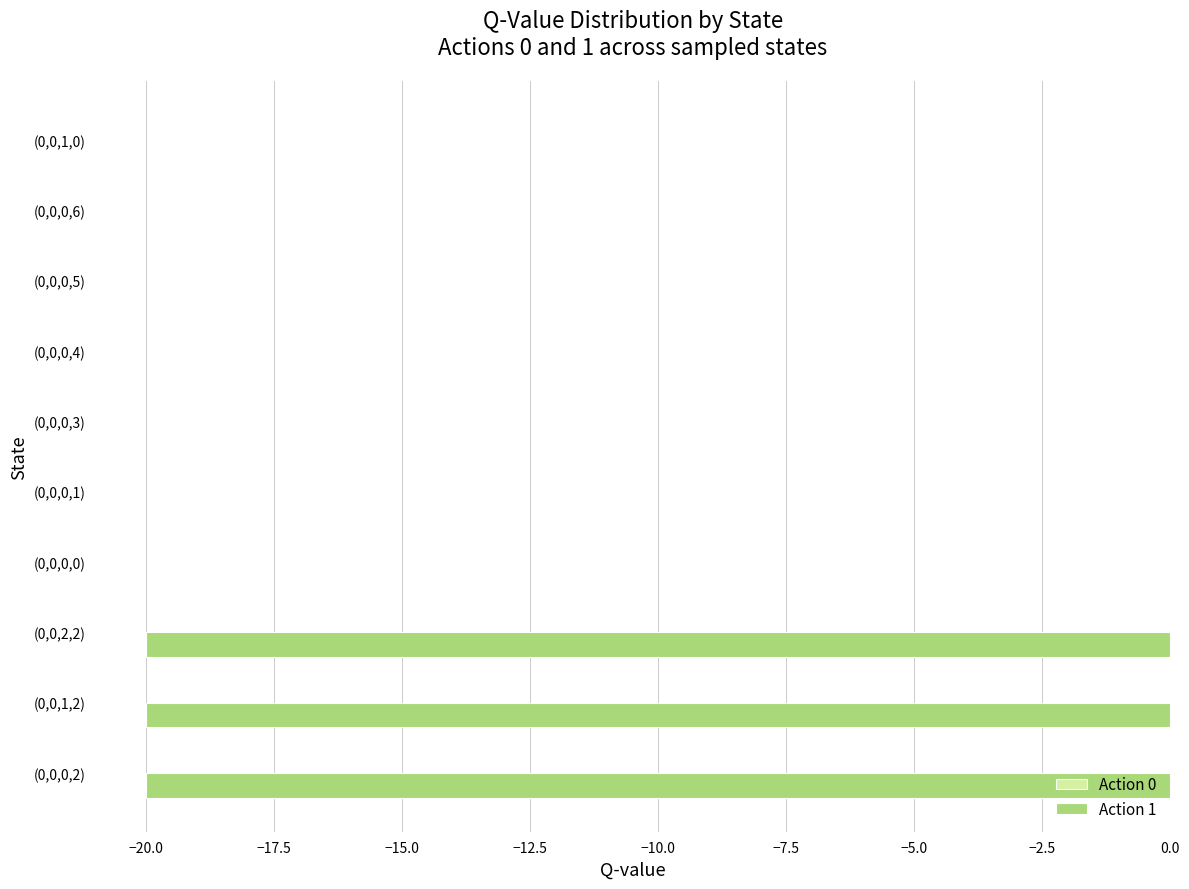

True or false: the data shows -12.5 at (0,0,0,2).

False